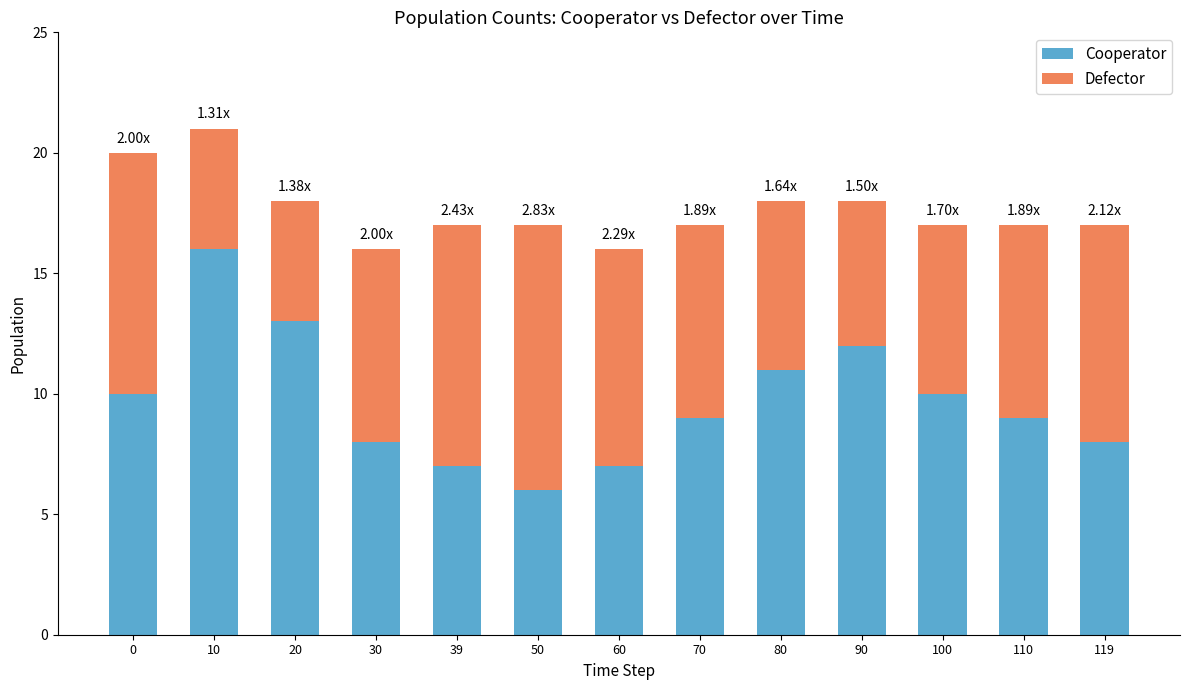

What is the sum of the Cooperator values at 20 and 100?

23